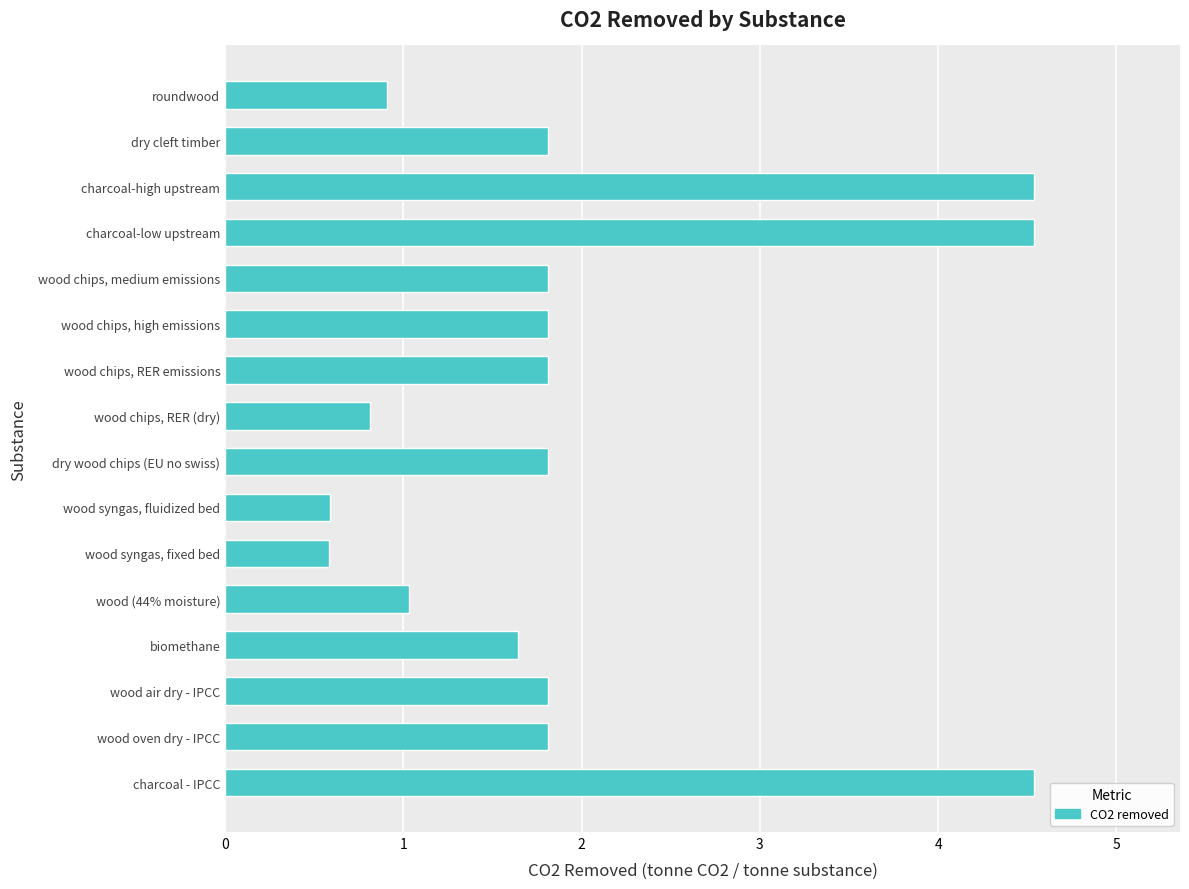

What is the difference between the maximum and minimum values?

4.0